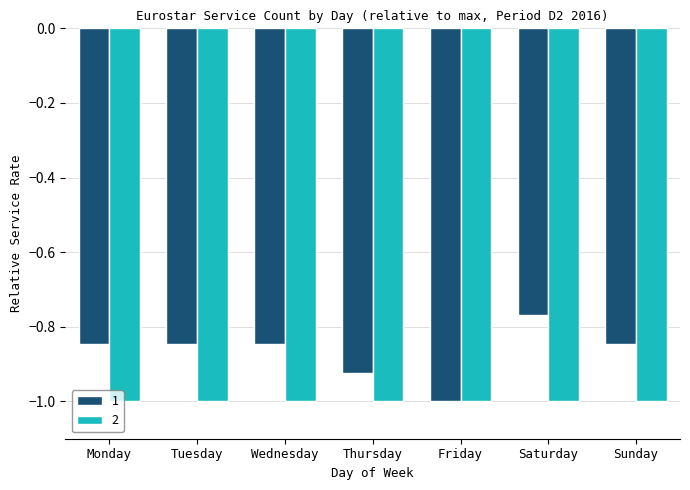

List the series in order of their overall mean, lowest first.

2, 1